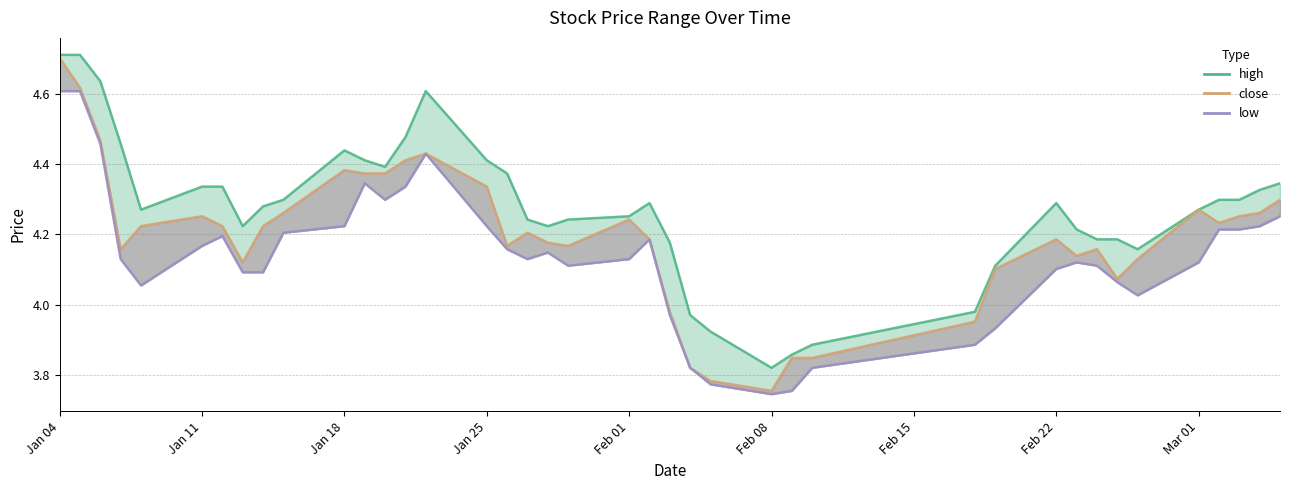

Which category has the highest value in the close series?

Jan 04